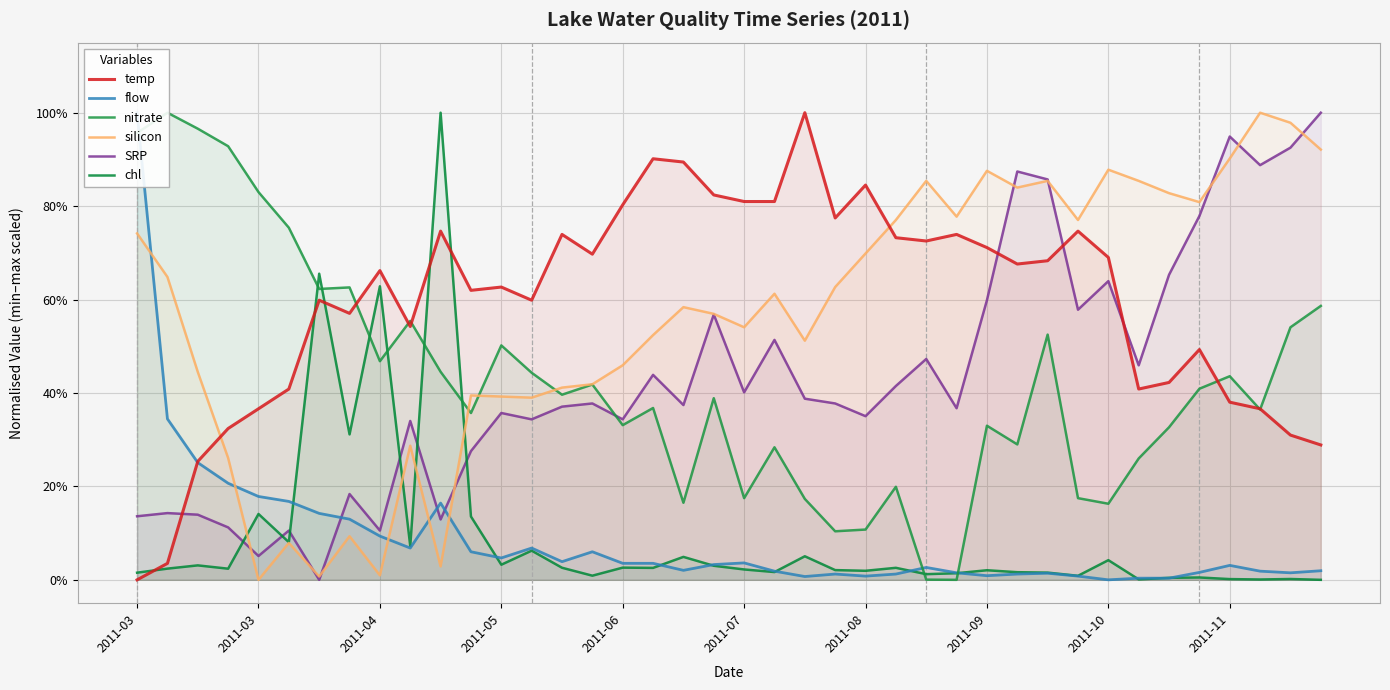

True or false: silicon and temp intersect in this chart.

True